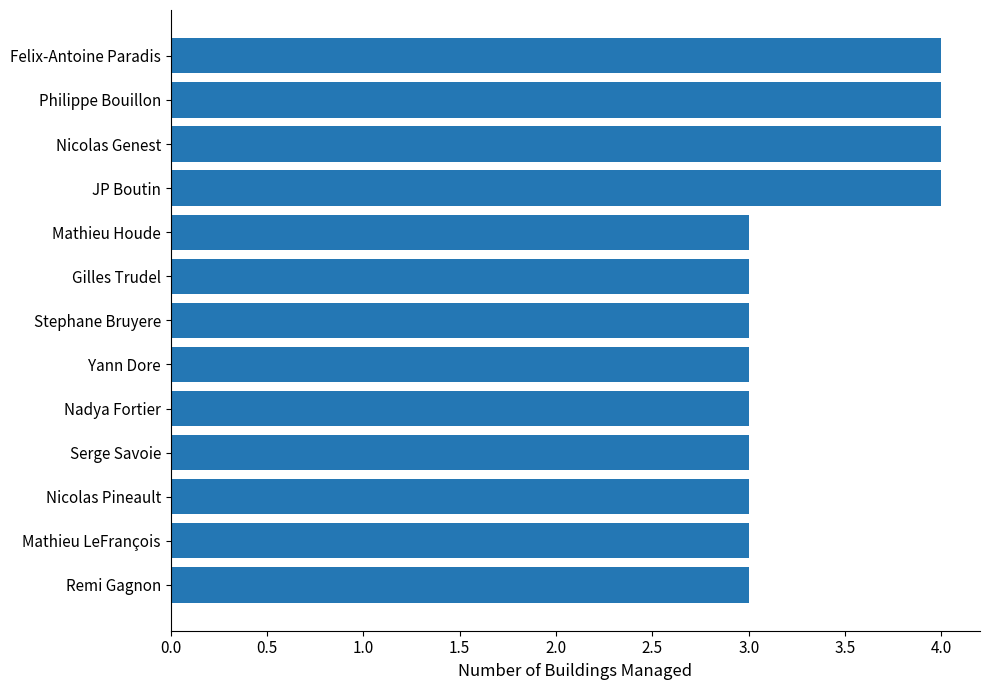

What is the sum of the values at Remi Gagnon and Nicolas Pineault?

6